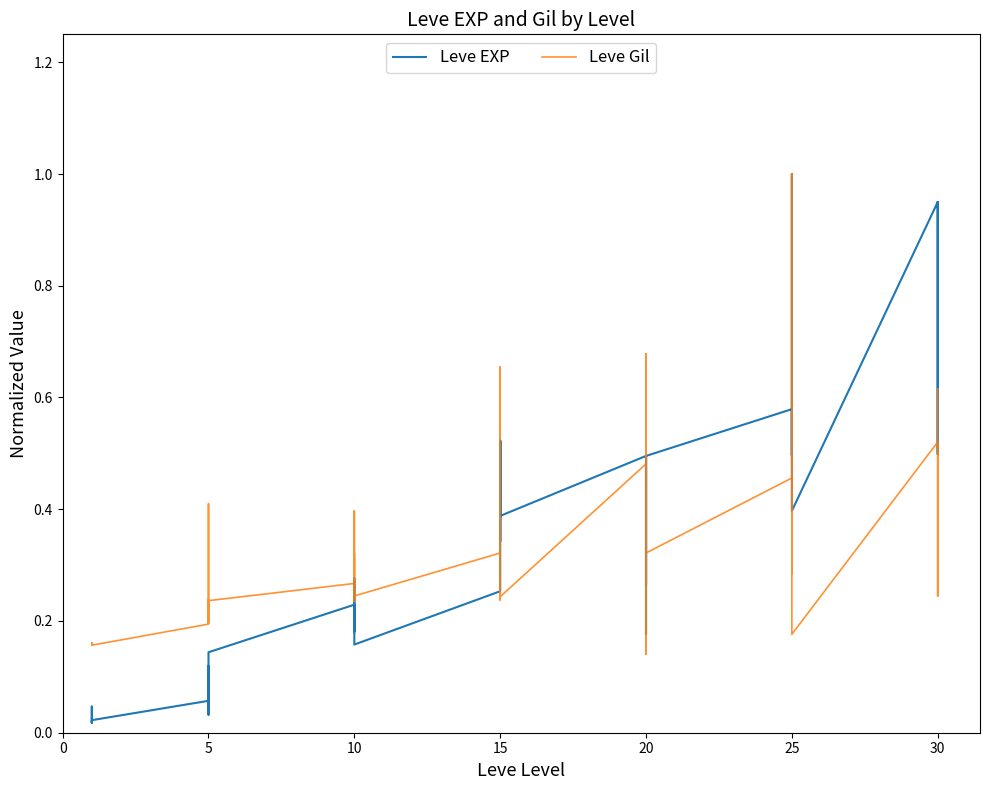

List the series in order of their peak value, lowest first.

Leve EXP, Leve Gil